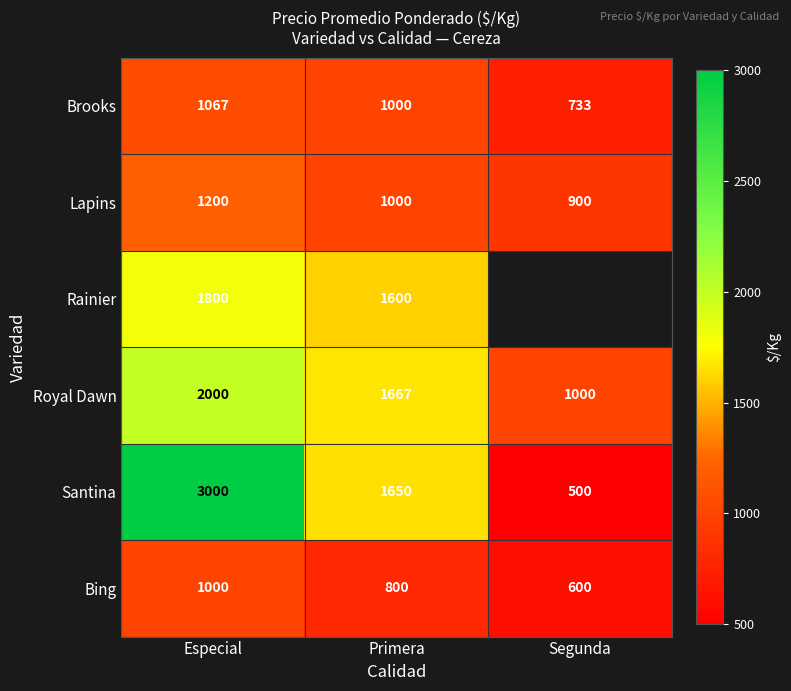

Is it true that Santina equals 2441 at Primera?

False